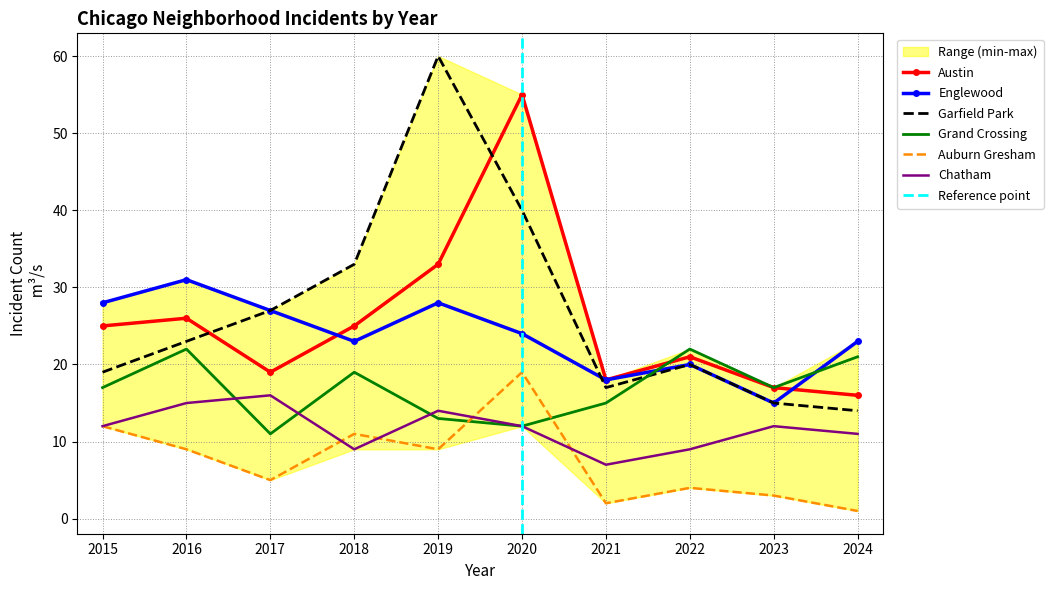

Where is the first local maximum for Garfield Park?

2019